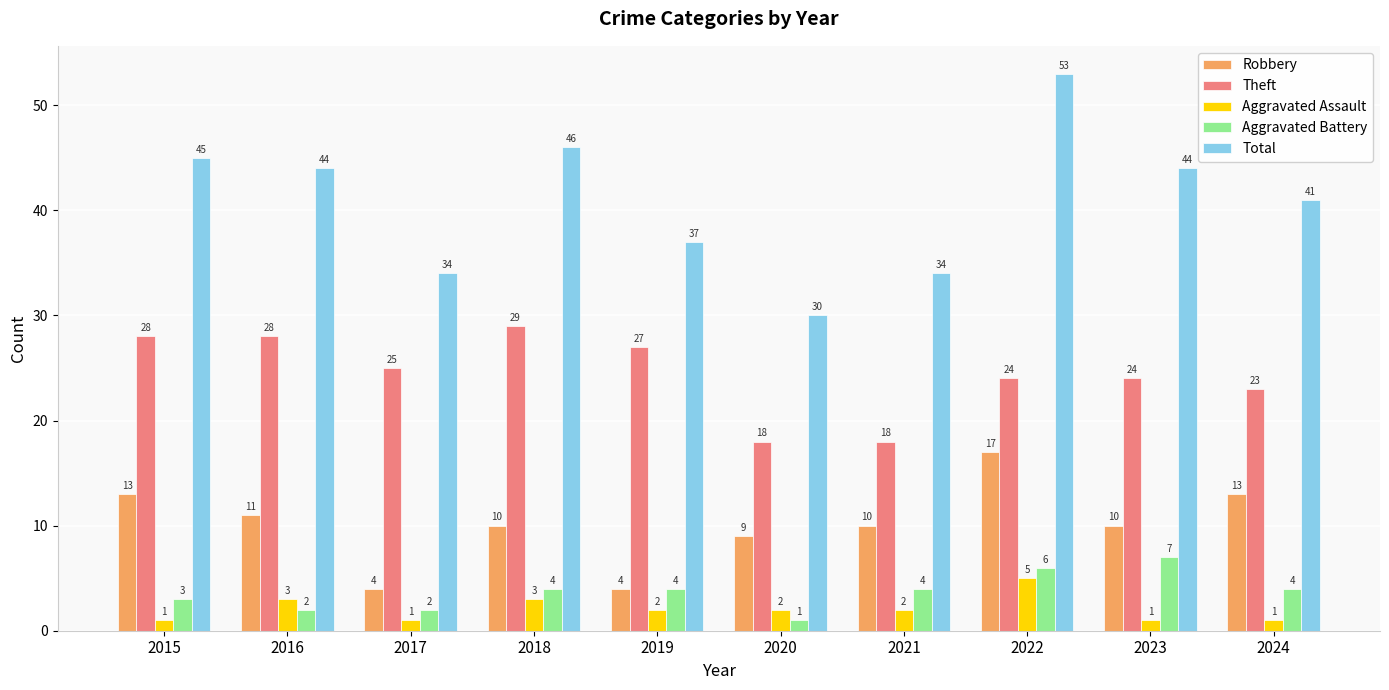

What is the difference between the maximum and minimum values in the Aggravated Assault series?

4